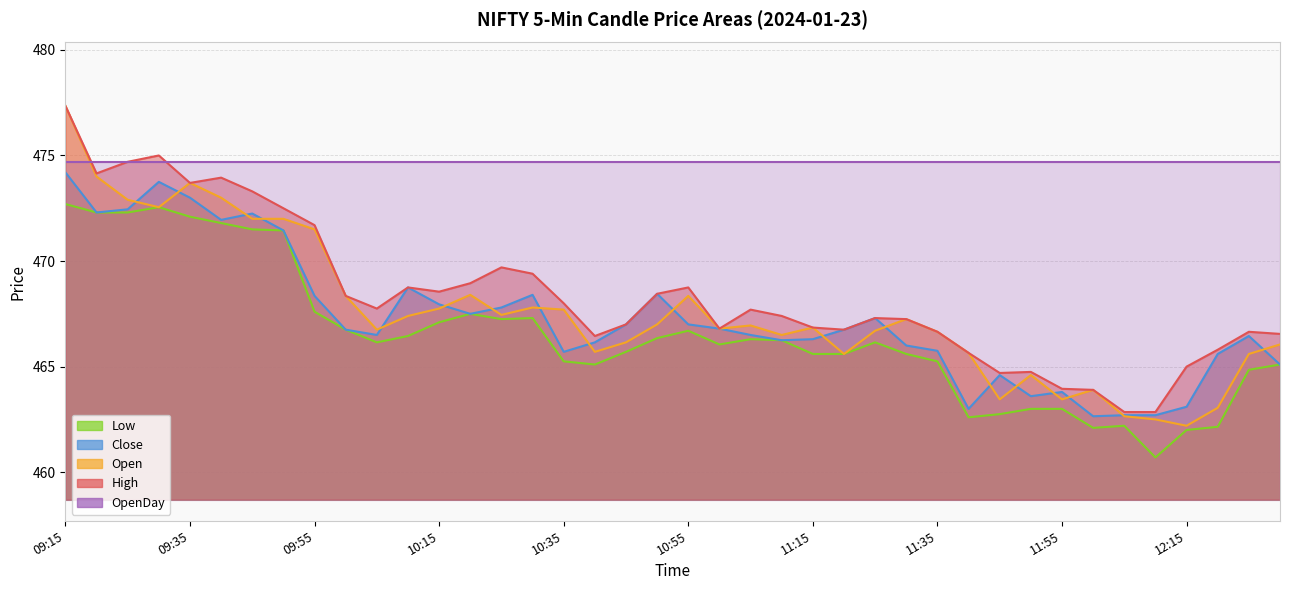

At which category is the sum across all series the highest?

09:15